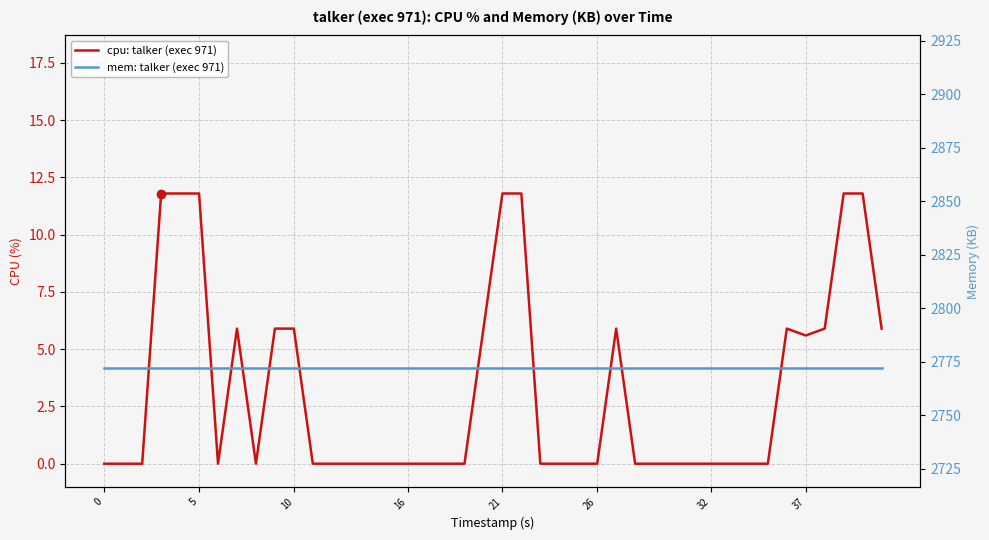

How many values in cpu: talker (exec 971) are above zero?

16